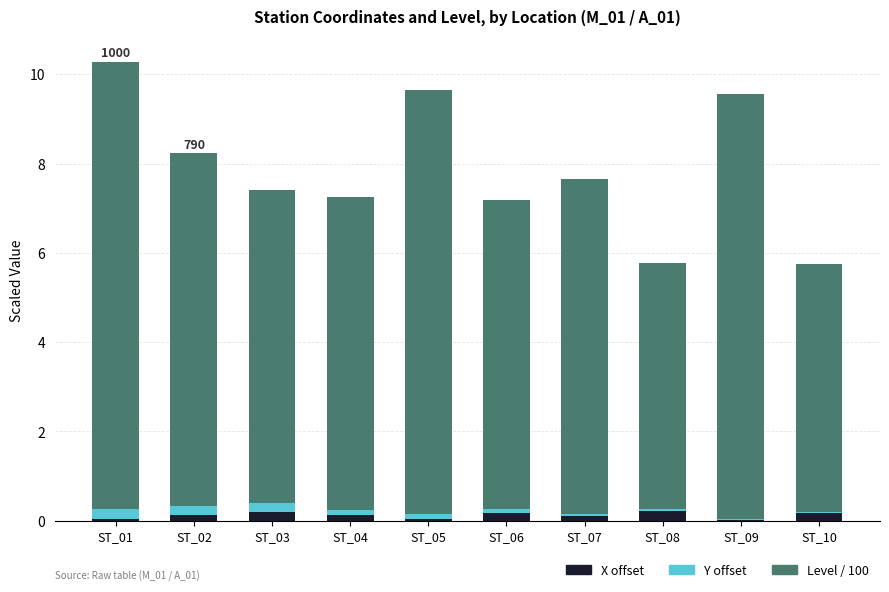

Does the chart contain stacked bars?

Yes